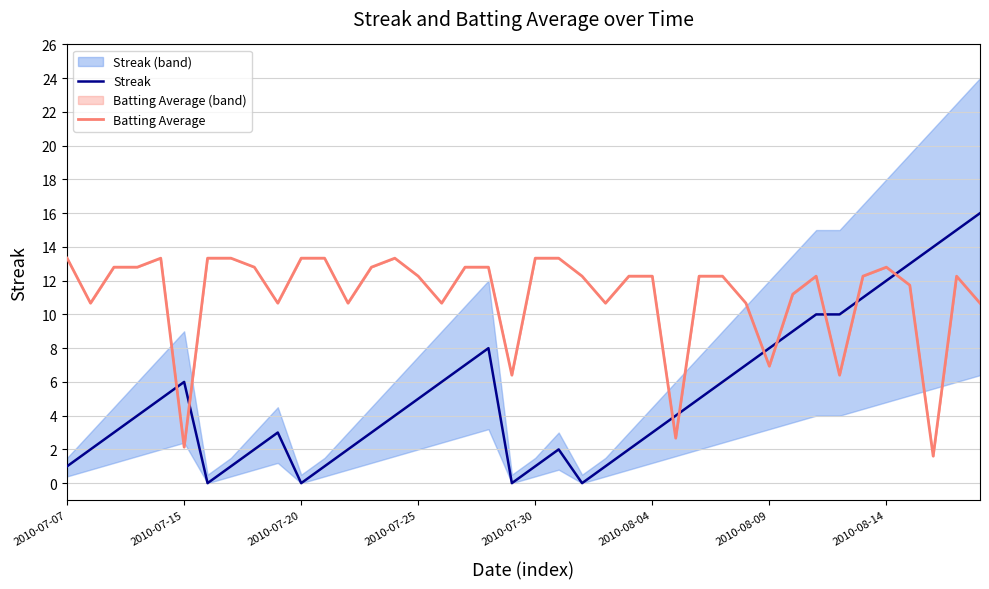

How many categories are shown in the chart?

40